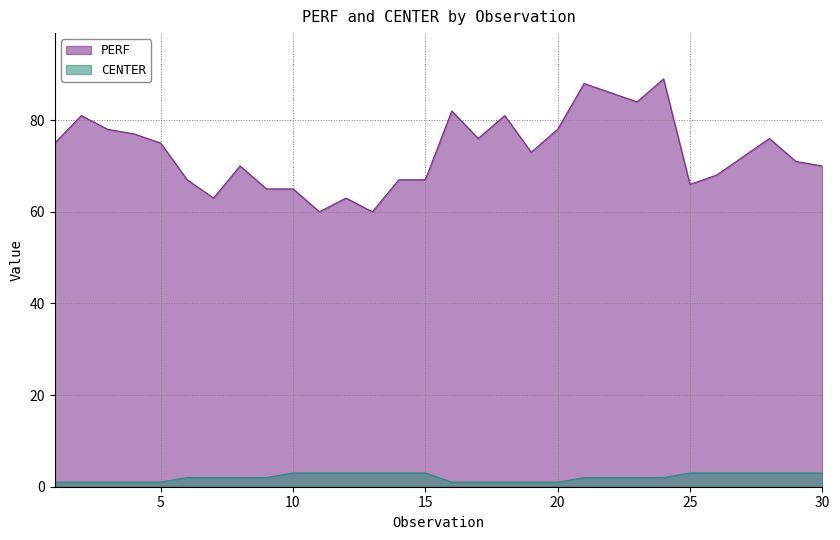

How many distinct data groups are displayed?

2